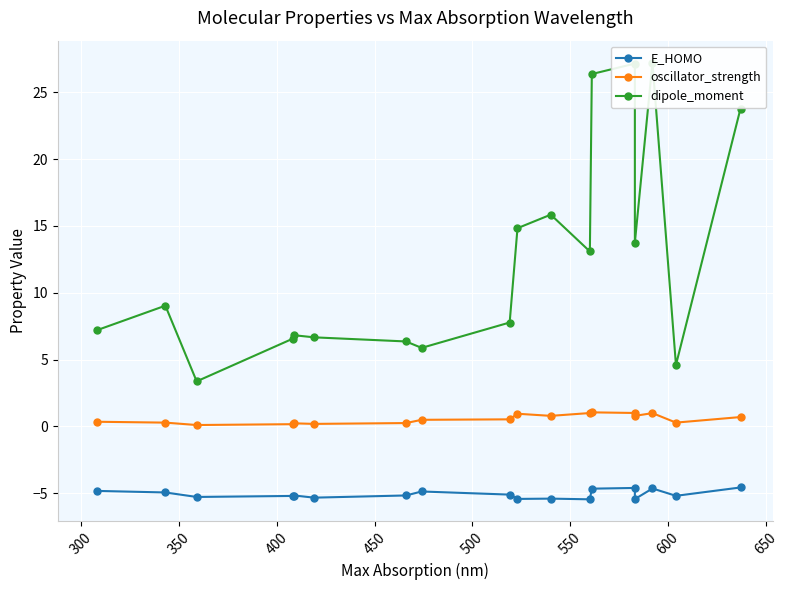

Which series changed the most between 450 and 550?

dipole_moment